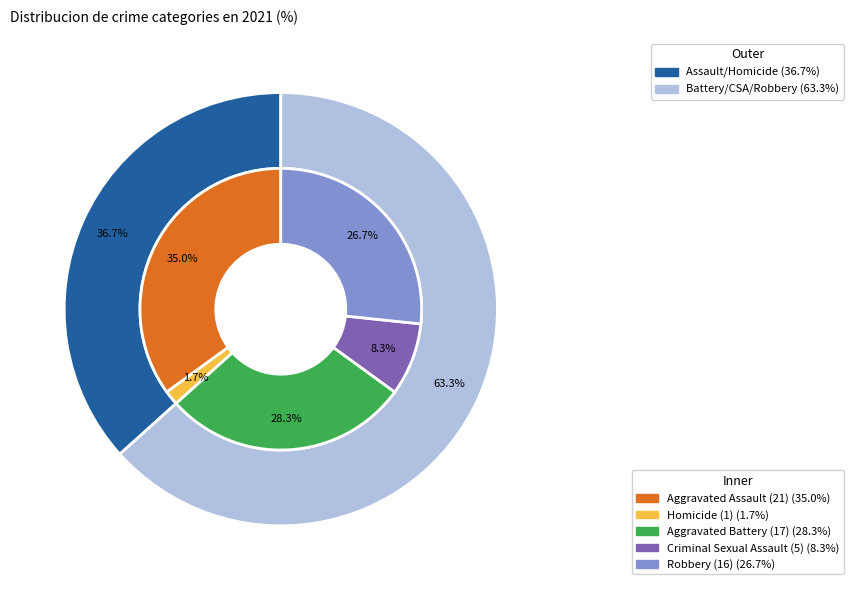

What is the ratio of the value at 3 to the value at values_2021?

0.8